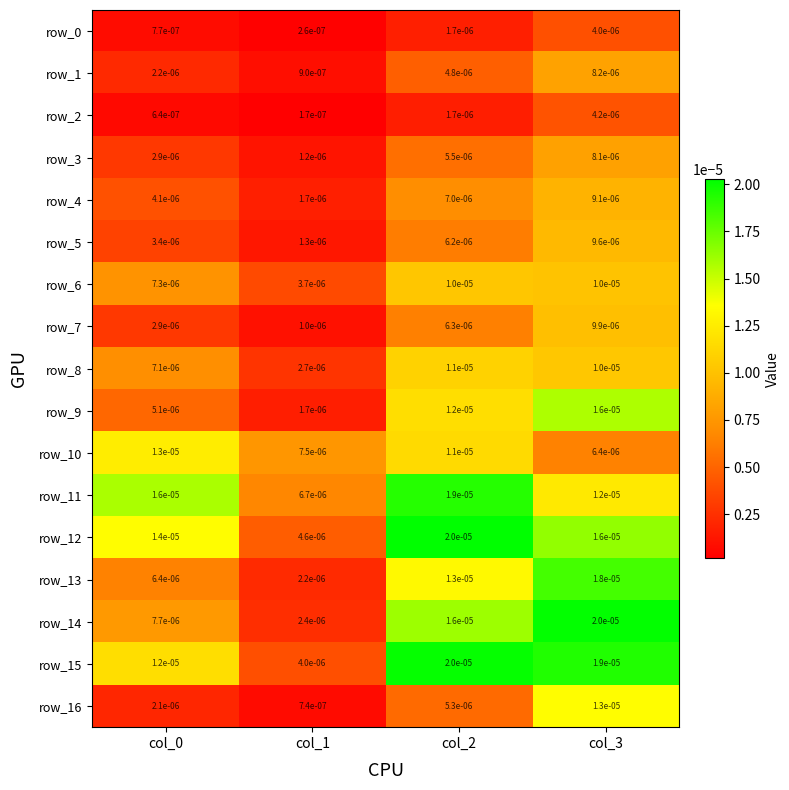

Is the value of row_8 at col_3 greater than the value of row_13 at col_0?

Yes